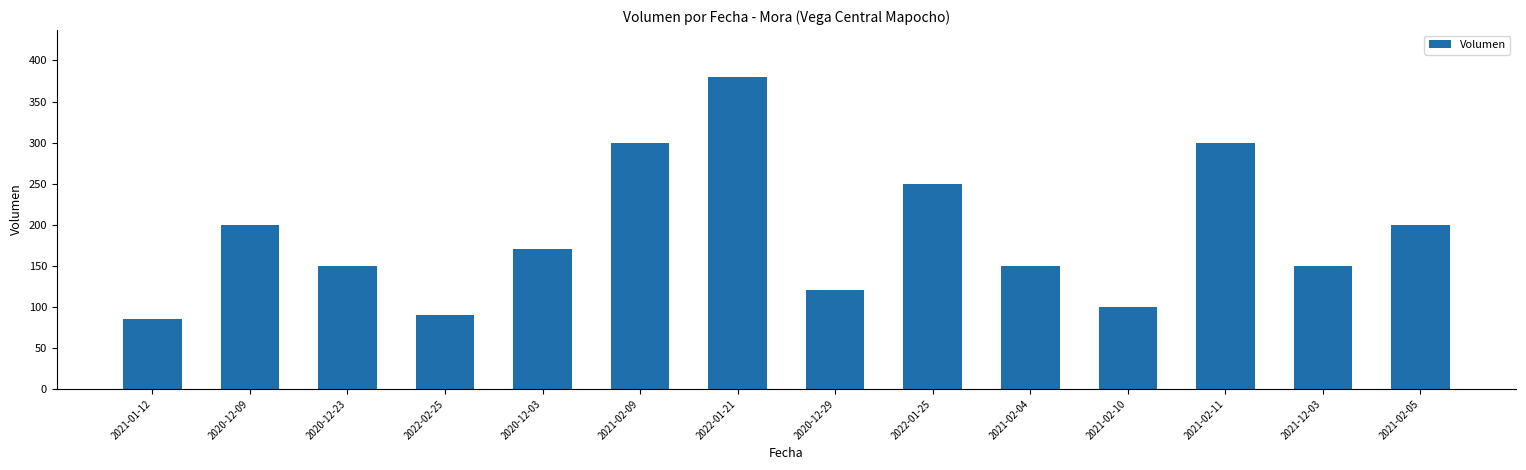

Are the bars horizontal?

No